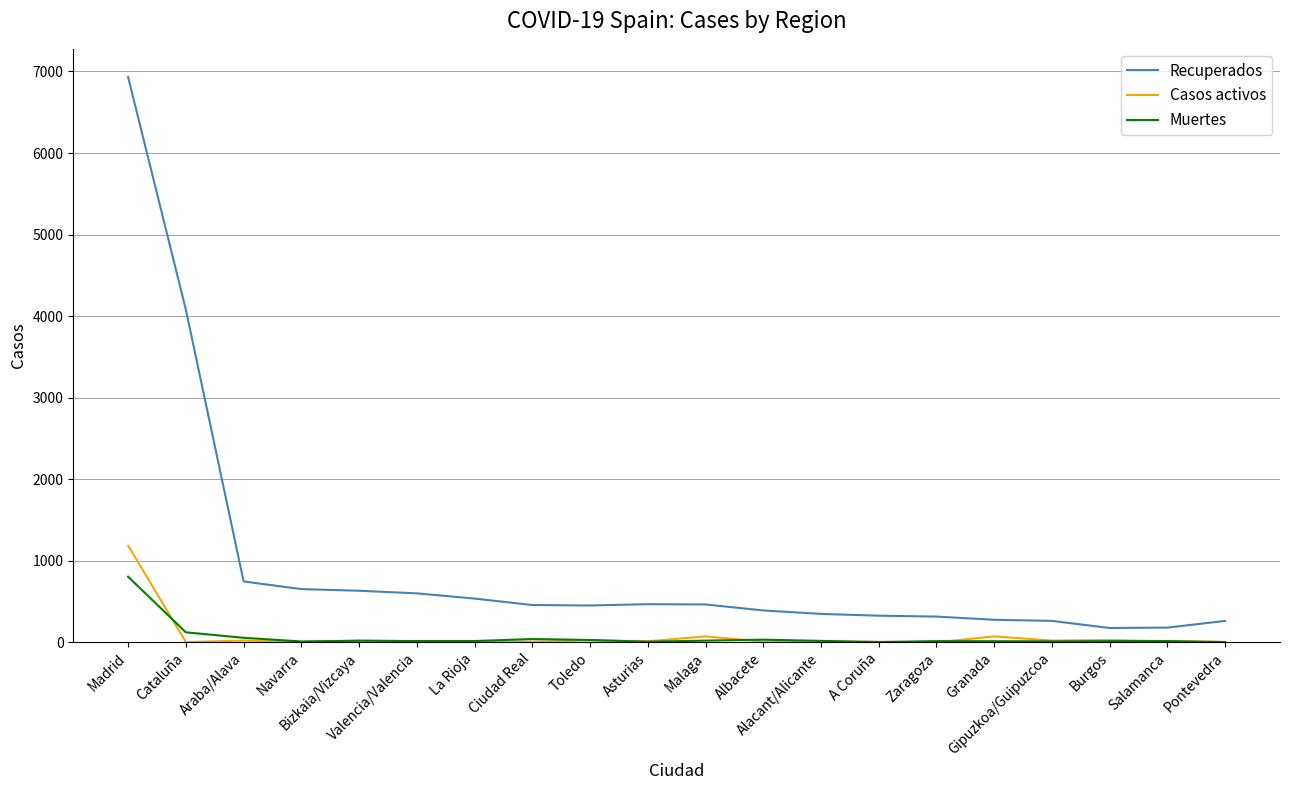

Which series has the widest spread of values?

Recuperados